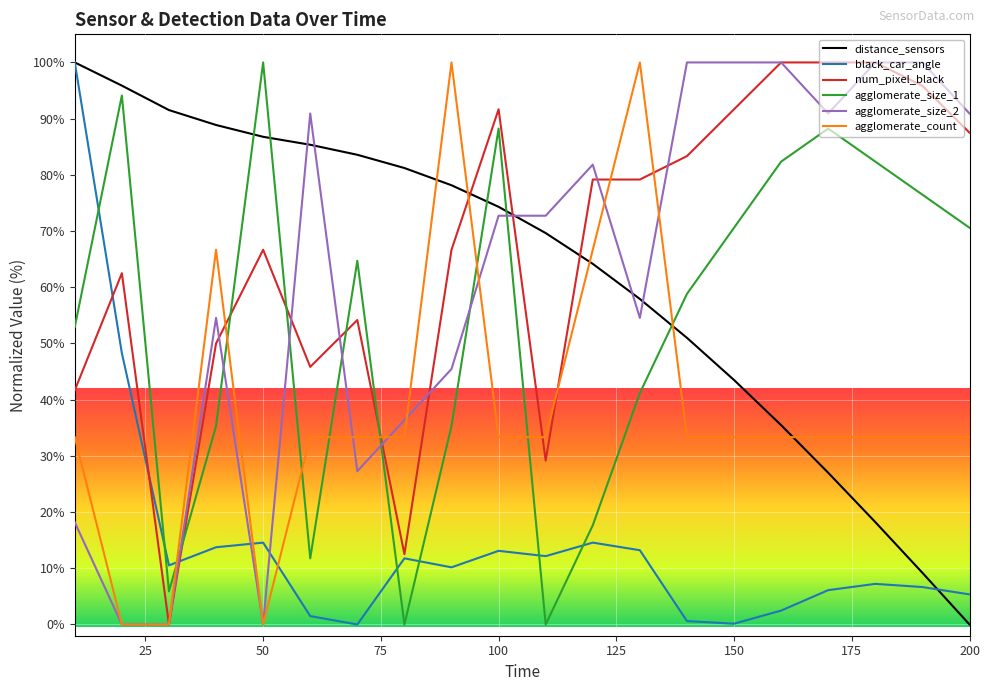

Which series has the largest total across all categories?

num_pixel_black